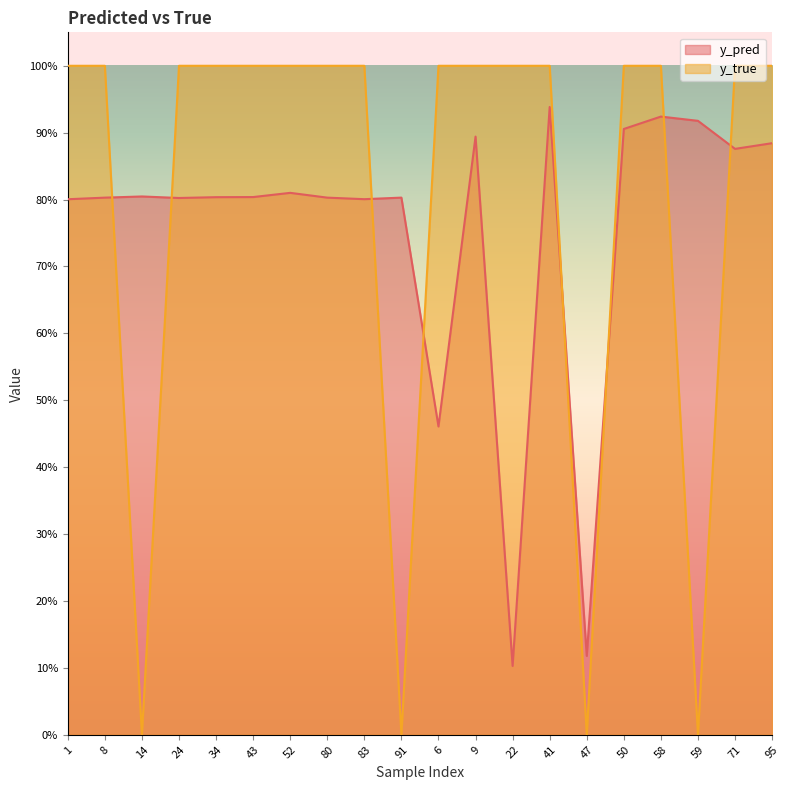

How many lines are shown in the chart?

2